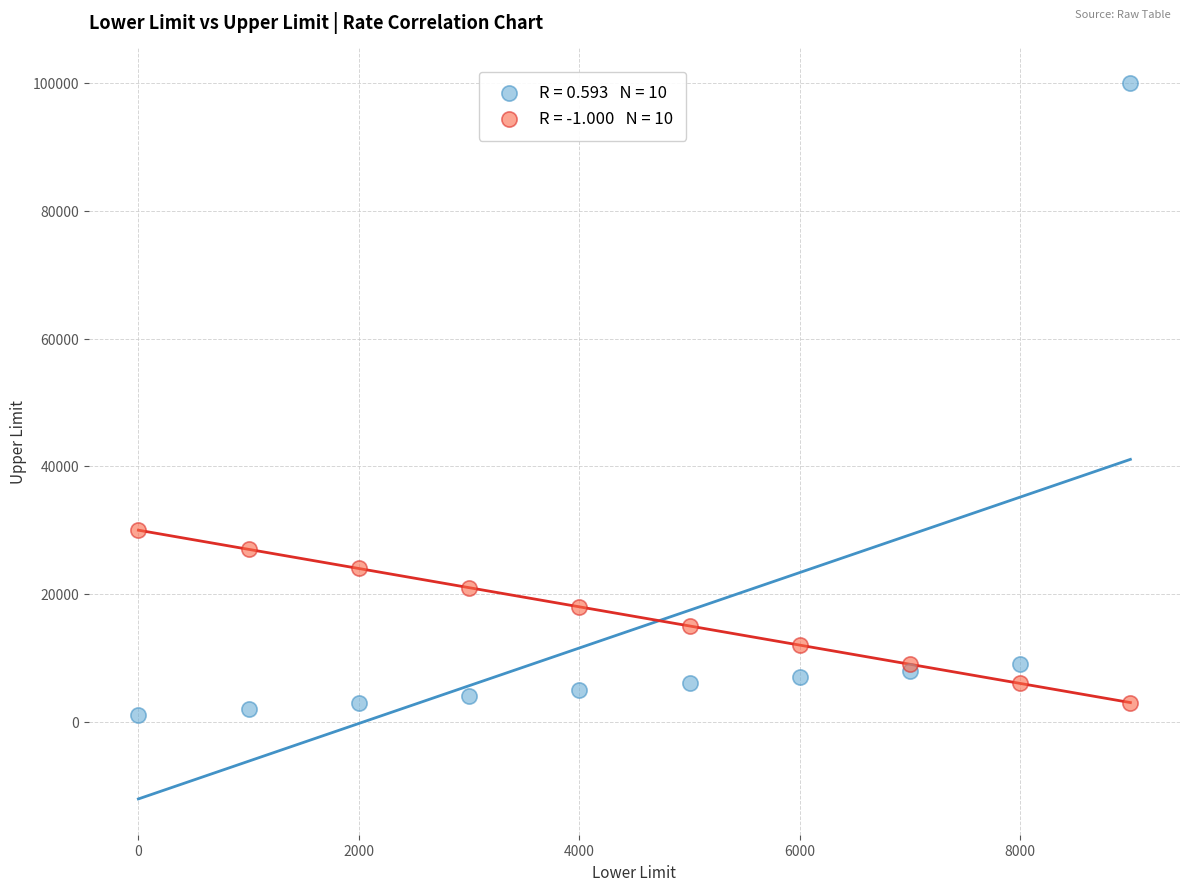

Across all series, what Y value is closest to 50500?

30000